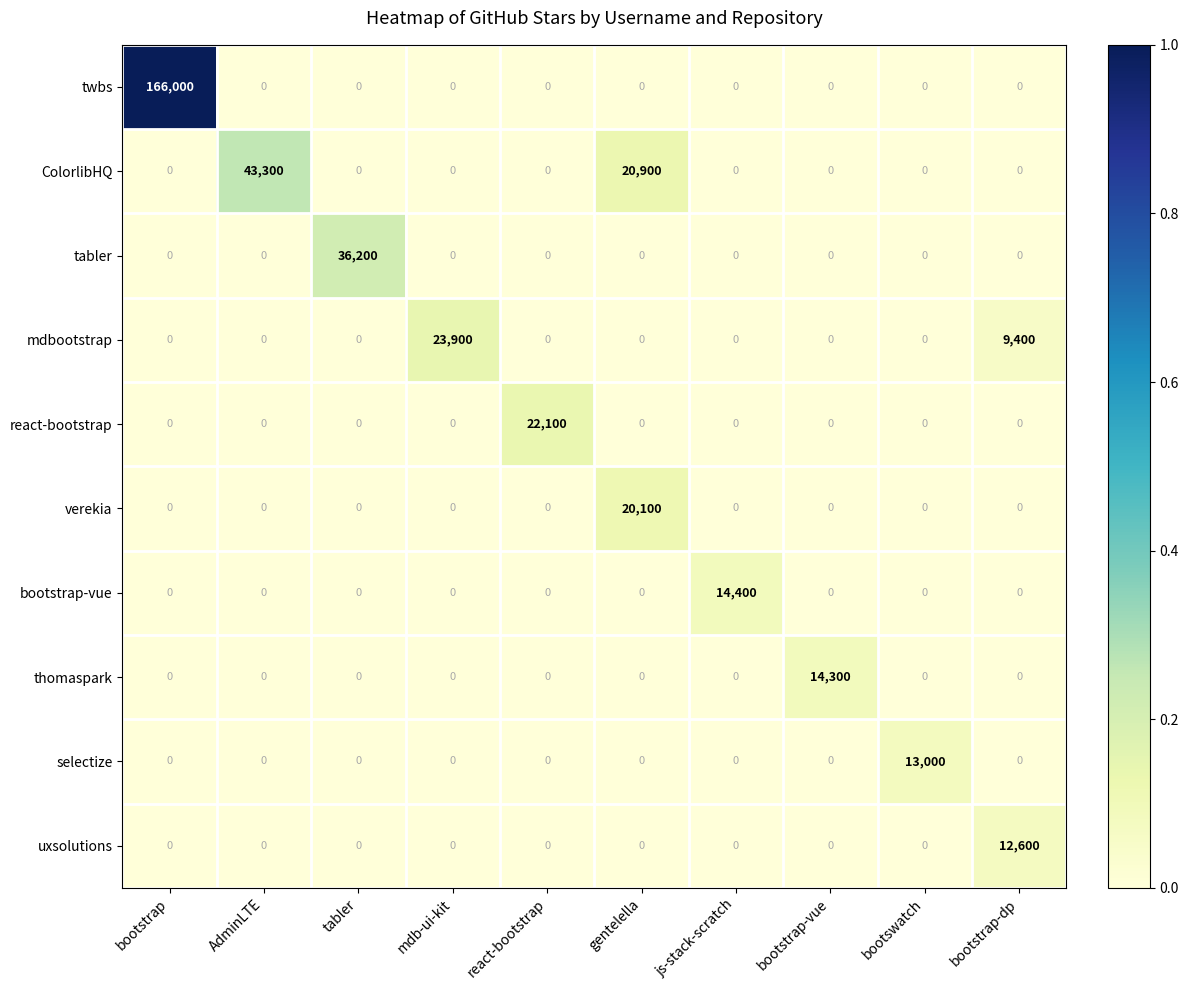

Which category has the highest value across all series?

bootstrap